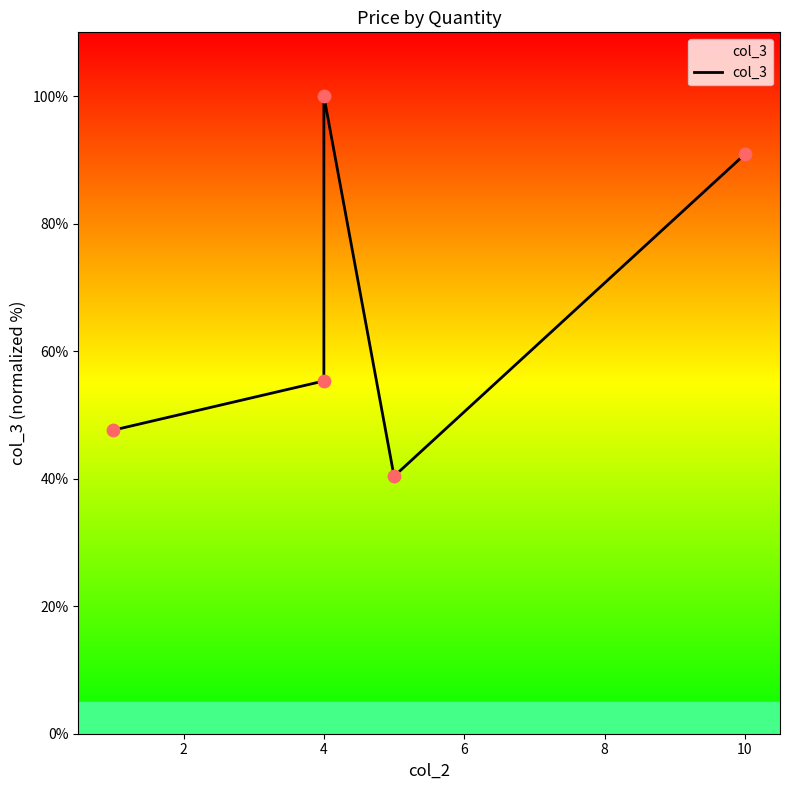

What is the ratio of the value at 4 to the value at 10?

0.6